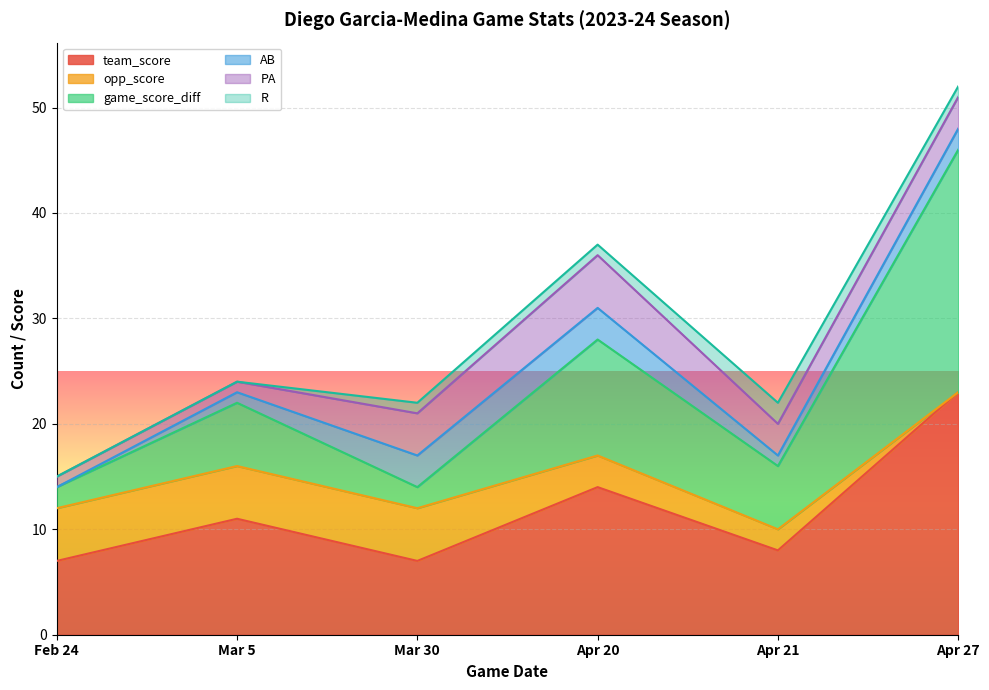

What is the total value across all series at Mar 30?

22